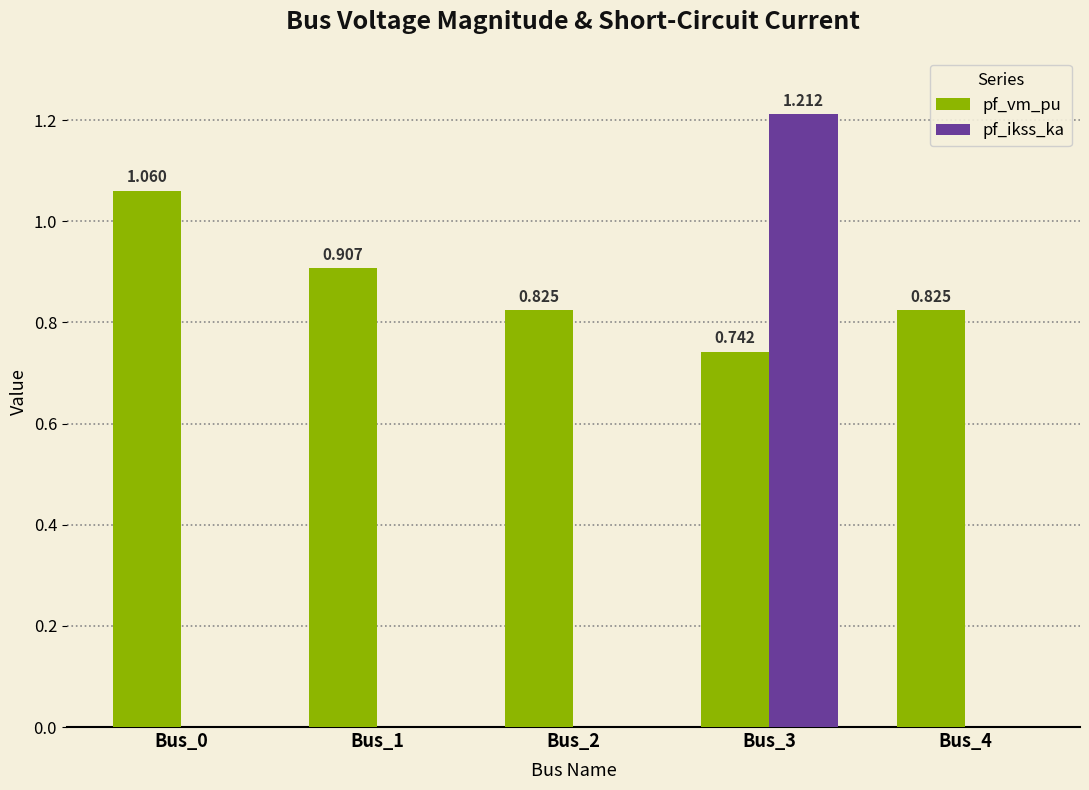

What are all the series names shown in the legend?

pf_vm_pu, pf_ikss_ka